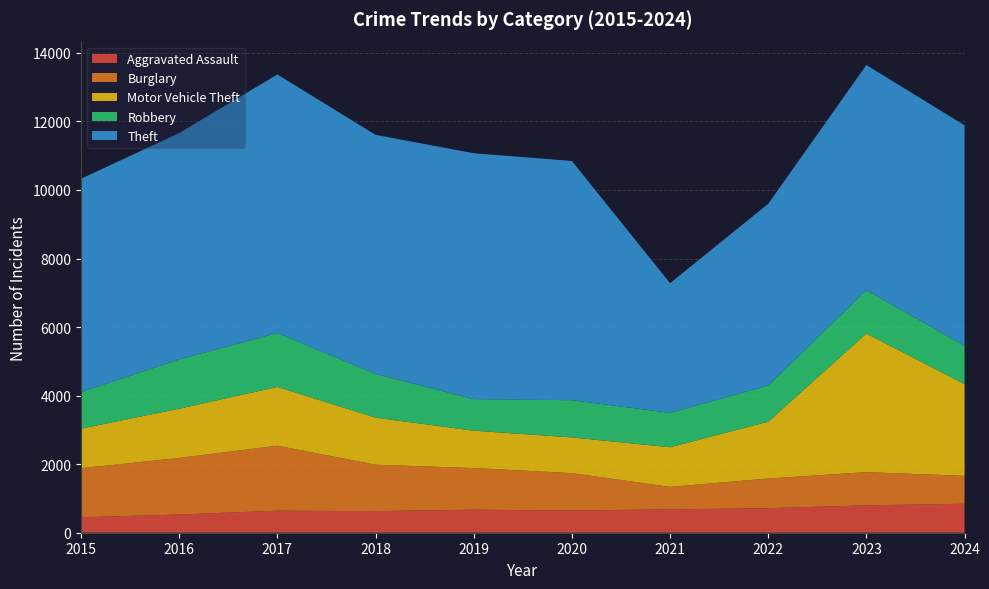

Reading left to right, what are all the values shown in this chart?

Aggravated Assault: 2015=450	2016=531	2017=643	2018=630	2019=673	2020=649	2021=682	2022=716	2023=799	2024=845
Burglary: 2015=1431	2016=1651	2017=1896	2018=1355	2019=1214	2020=1090	2021=655	2022=865	2023=969	2024=814
Motor Vehicle Theft: 2015=1155	2016=1436	2017=1715	2018=1372	2019=1090	2020=1041	2021=1157	2022=1658	2023=4044	2024=2675
Robbery: 2015=1065	2016=1436	2017=1573	2018=1274	2019=921	2020=1086	2021=1003	2022=1055	2023=1263	2024=1119
Theft: 2015=6226	2016=6607	2017=7543	2018=6978	2019=7173	2020=6981	2021=3784	2022=5302	2023=6571	2024=6433